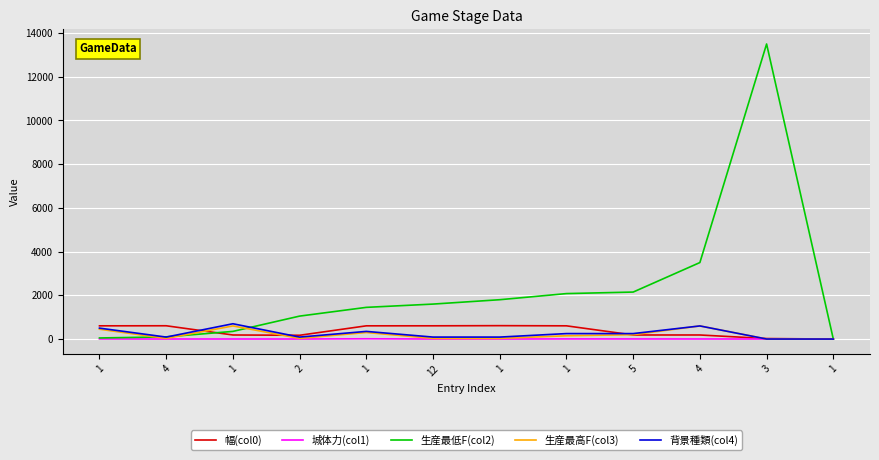

Which series has the largest total across all categories?

生産最低F(col2)